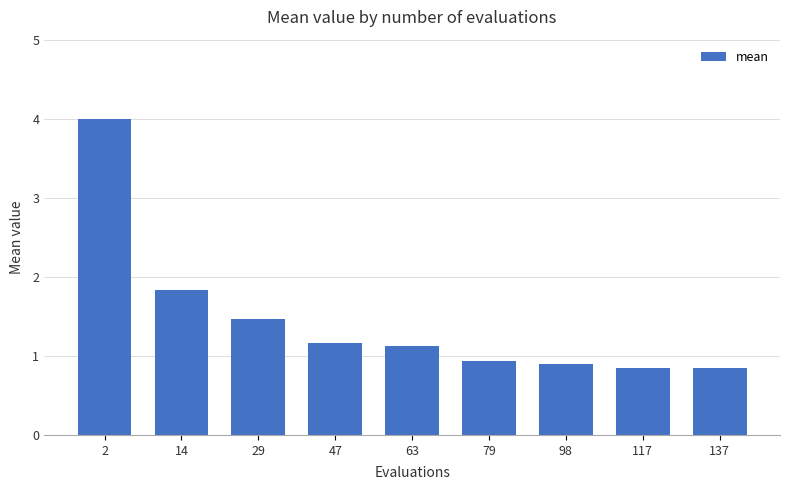

What is the change in value from 2 to 14?

-2.2